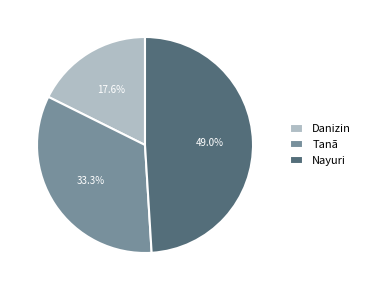

To the nearest percent, what is the difference between the largest and smallest slice percentages?

31%